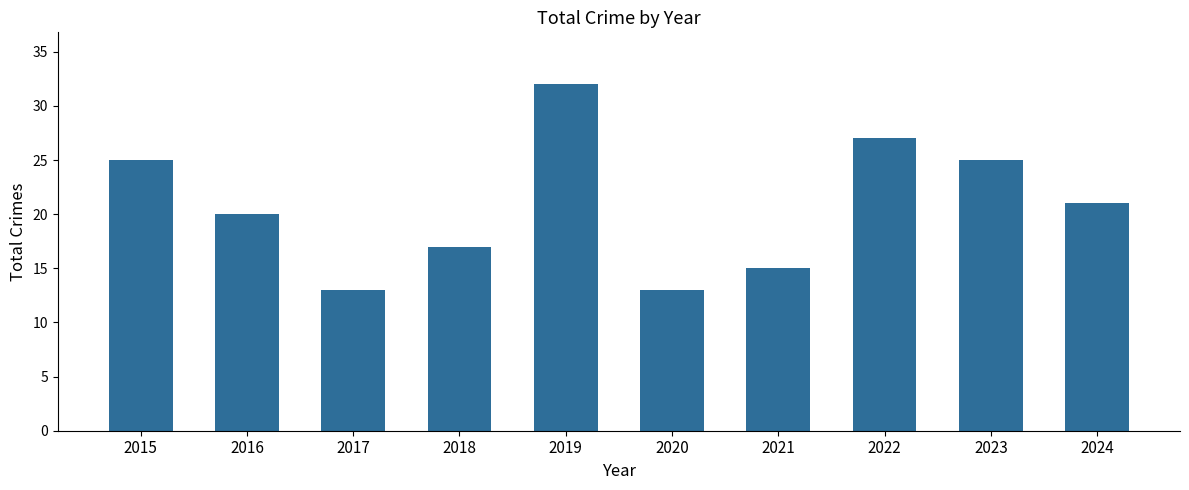

Is it true that the value at 2017 is 13?

True